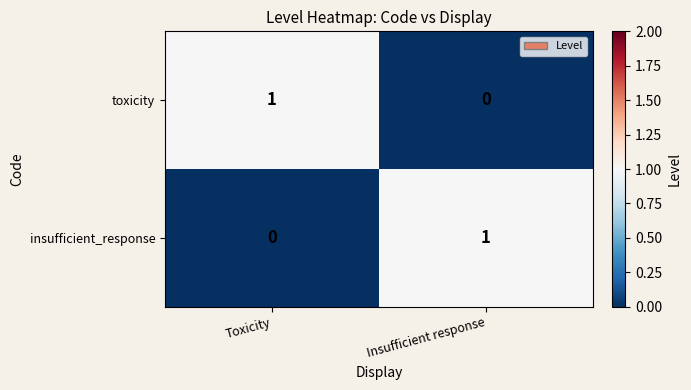

Is it true that insufficient_response equals 1 at Insufficient response?

True